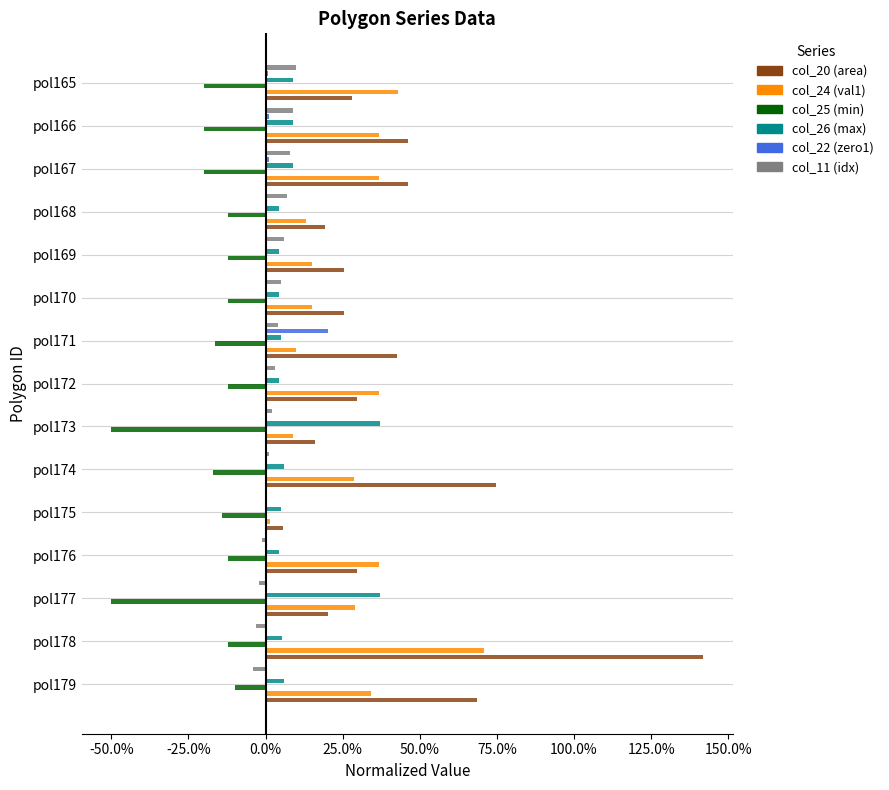

How many bars are there in each group?

6